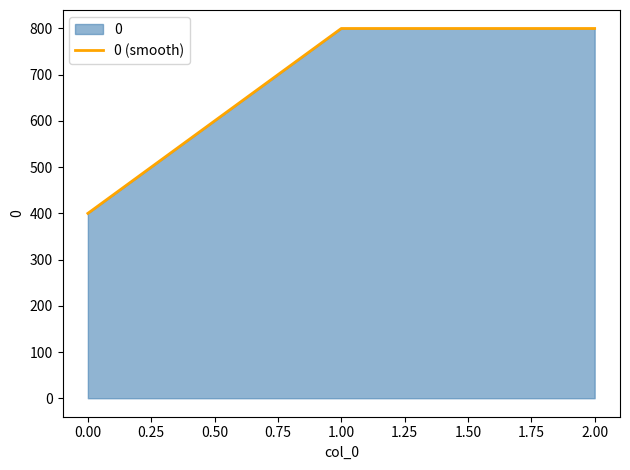

What position from the left is 0.00?

1